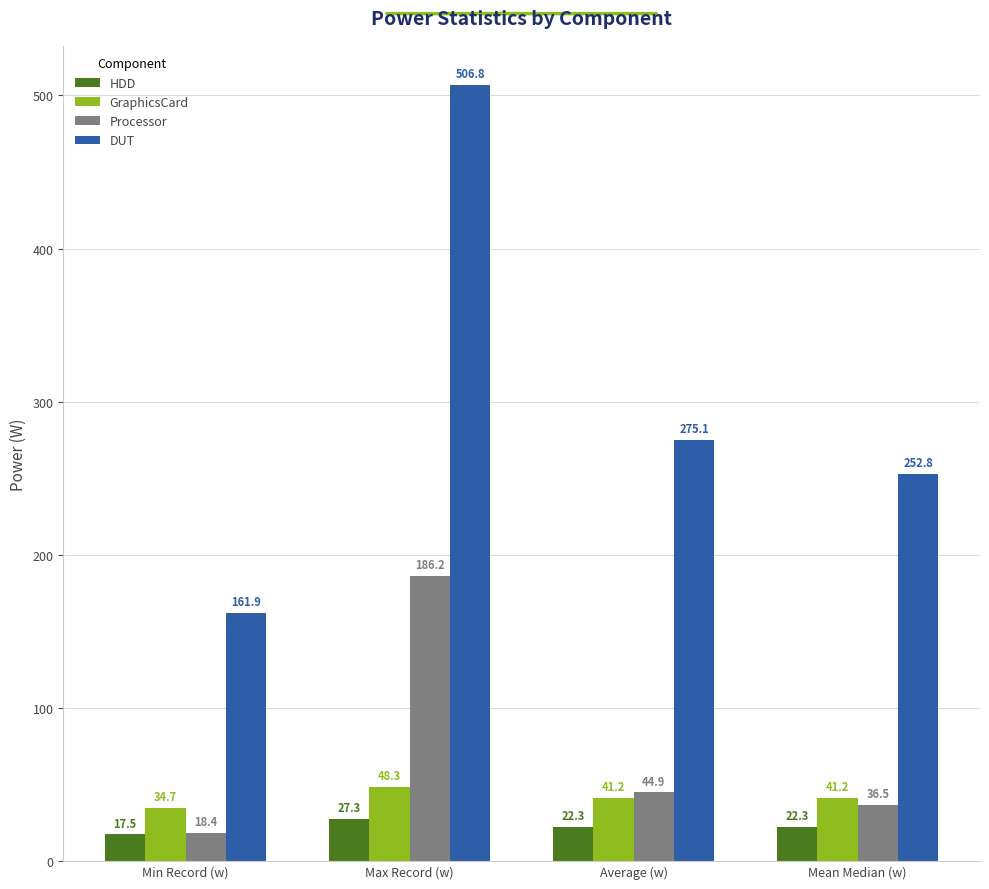

Is it true that Processor equals 36.5 at Mean Median (w)?

True